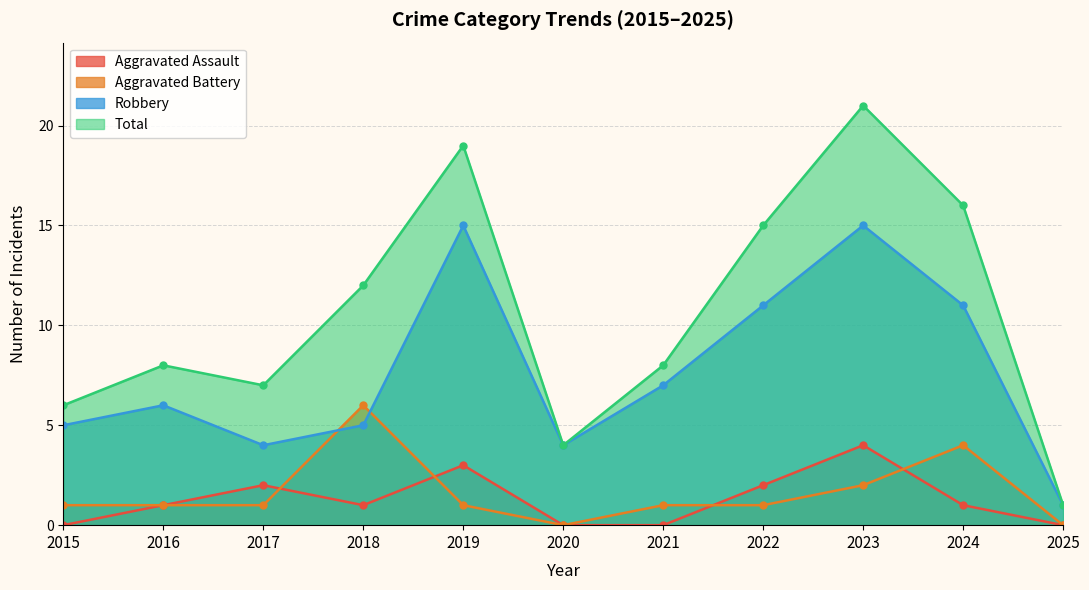

True or false: Aggravated Assault has a value of 2 at 2020.

False